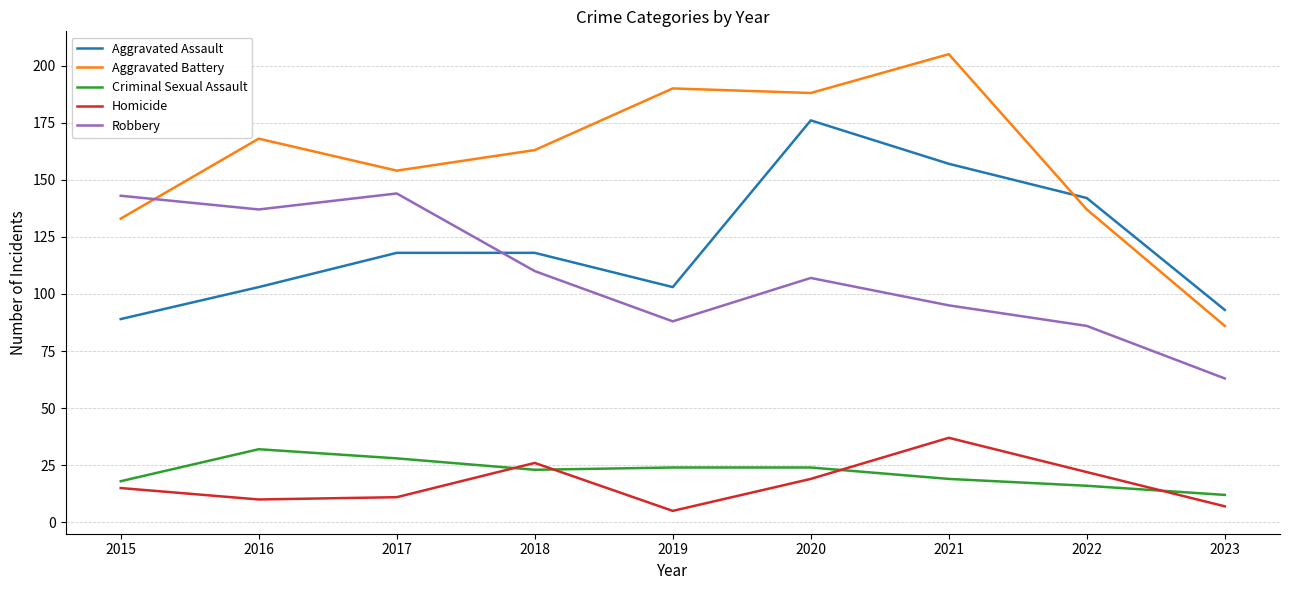

Which label corresponds to the smallest value in the chart?

2019